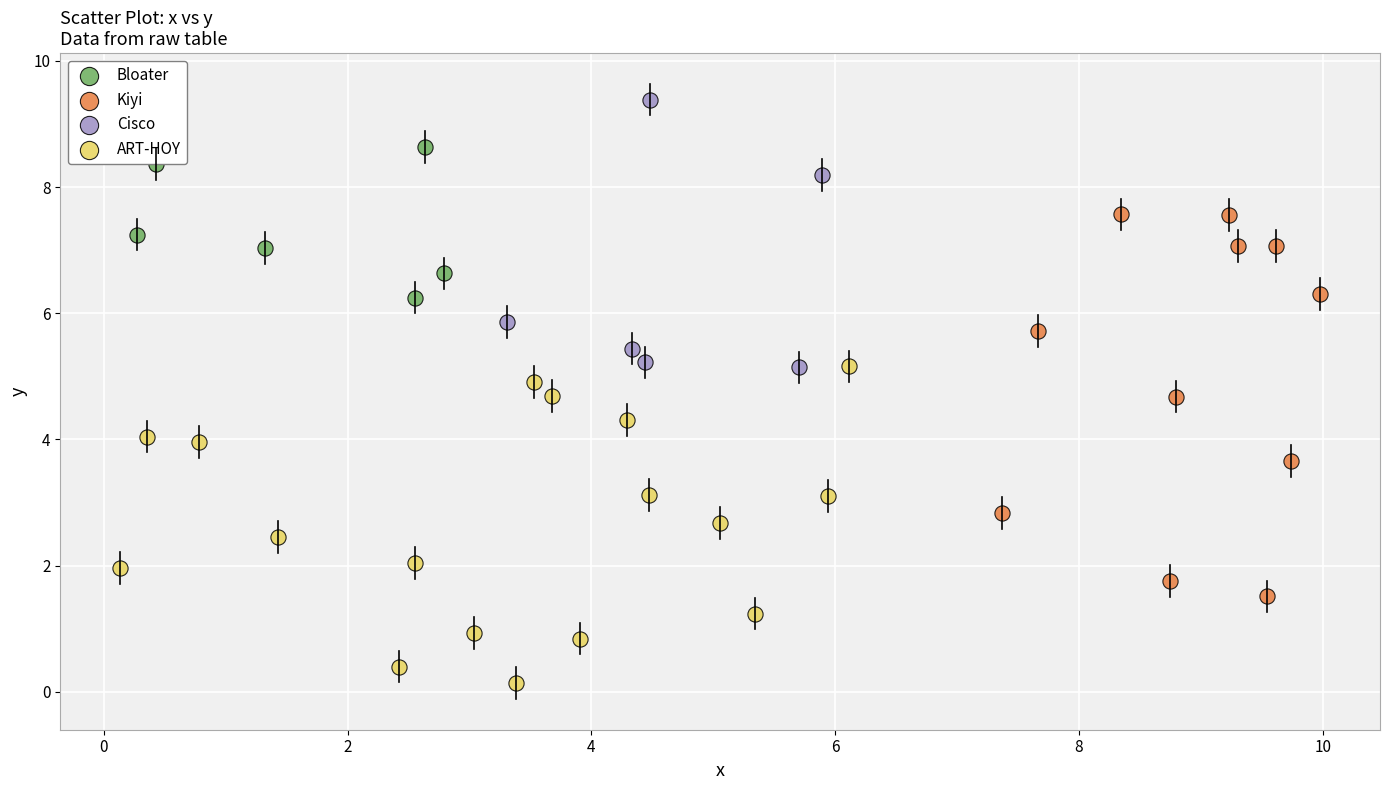

Which series reaches the minimum Y coordinate?

ART-HOY